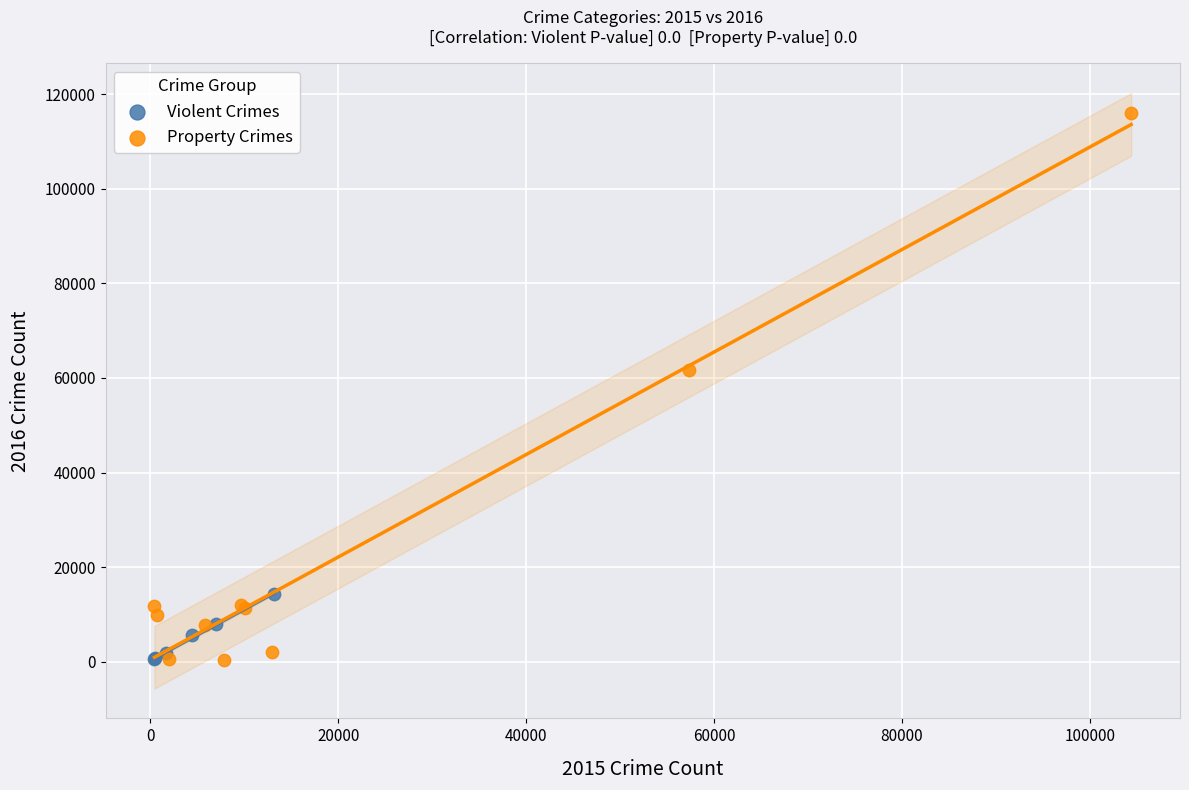

What are all the series names shown in the legend?

Violent Crimes, Property Crimes